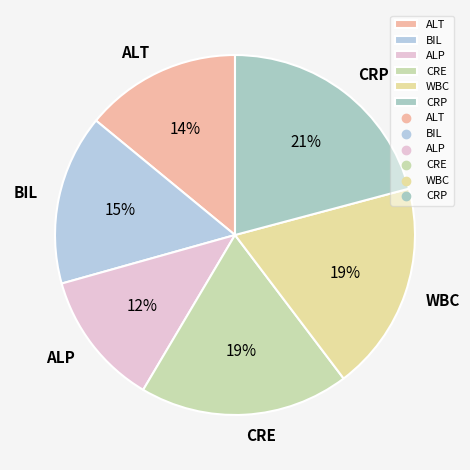

Between CRE and ALP, which is larger?

CRE